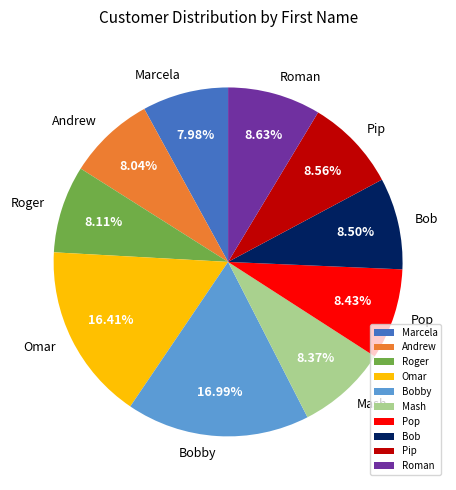

Which category has the biggest portion of the pie?

Bobby